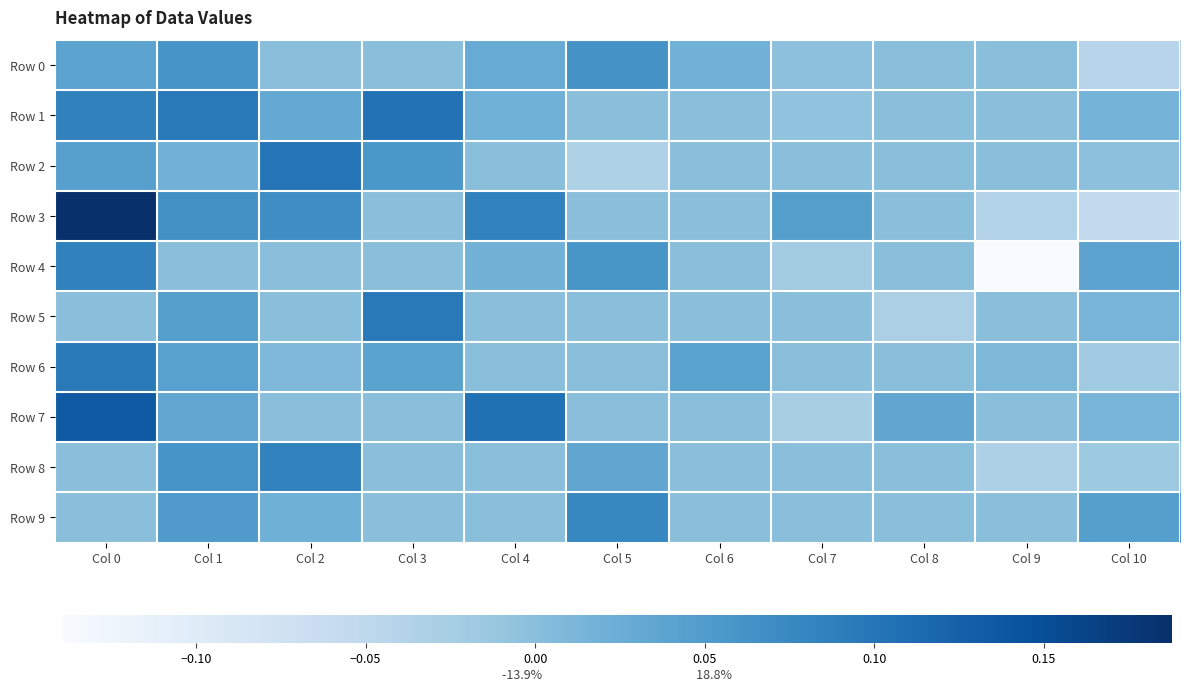

Reading right to left, extract all data points from this chart.

Row 0: Col 10=-0.0	Col 9=0.0	Col 8=0.0	Col 7=-0.0	Col 6=0.0	Col 5=0.1	Col 4=0.0	Col 3=0.0	Col 2=0.0	Col 1=0.1	Col 0=0.0
Row 1: Col 10=0.0	Col 9=0.0	Col 8=0.0	Col 7=-0.0	Col 6=0.0	Col 5=0.0	Col 4=0.0	Col 3=0.1	Col 2=0.0	Col 1=0.1	Col 0=0.1
Row 2: Col 10=-0.0	Col 9=0.0	Col 8=0.0	Col 7=0.0	Col 6=0.0	Col 5=-0.0	Col 4=0.0	Col 3=0.1	Col 2=0.1	Col 1=0.0	Col 0=0.0
Row 3: Col 10=-0.1	Col 9=-0.0	Col 8=0.0	Col 7=0.0	Col 6=0.0	Col 5=0.0	Col 4=0.1	Col 3=0.0	Col 2=0.1	Col 1=0.1	Col 0=0.2
Row 4: Col 10=0.0	Col 9=-0.1	Col 8=0.0	Col 7=-0.0	Col 6=0.0	Col 5=0.1	Col 4=0.0	Col 3=0.0	Col 2=0.0	Col 1=0.0	Col 0=0.1
Row 5: Col 10=0.0	Col 9=0.0	Col 8=-0.0	Col 7=0.0	Col 6=0.0	Col 5=0.0	Col 4=0.0	Col 3=0.1	Col 2=0.0	Col 1=0.0	Col 0=0.0
Row 6: Col 10=-0.0	Col 9=0.0	Col 8=0.0	Col 7=0.0	Col 6=0.0	Col 5=0.0	Col 4=0.0	Col 3=0.0	Col 2=0.0	Col 1=0.0	Col 0=0.1
Row 7: Col 10=0.0	Col 9=0.0	Col 8=0.0	Col 7=-0.0	Col 6=0.0	Col 5=0.0	Col 4=0.1	Col 3=0.0	Col 2=0.0	Col 1=0.0	Col 0=0.1
Row 8: Col 10=-0.0	Col 9=-0.0	Col 8=0.0	Col 7=0.0	Col 6=0.0	Col 5=0.0	Col 4=0.0	Col 3=0.0	Col 2=0.1	Col 1=0.1	Col 0=0.0
Row 9: Col 10=0.0	Col 9=0.0	Col 8=0.0	Col 7=0.0	Col 6=0.0	Col 5=0.1	Col 4=0.0	Col 3=0.0	Col 2=0.0	Col 1=0.1	Col 0=0.0